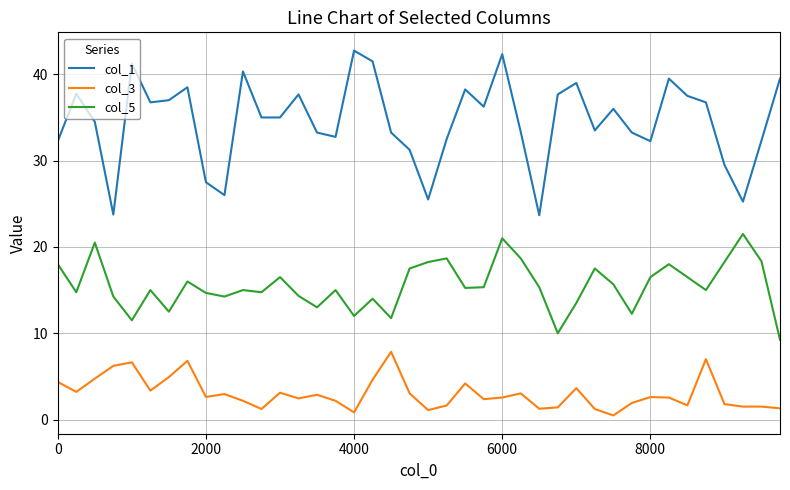

List the series in order of their peak value, lowest first.

col_3, col_5, col_1